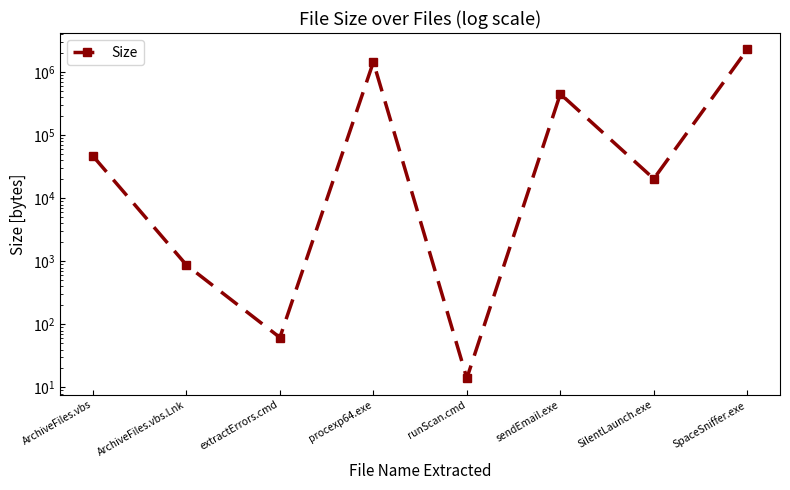

Count the number of data series in this chart.

1